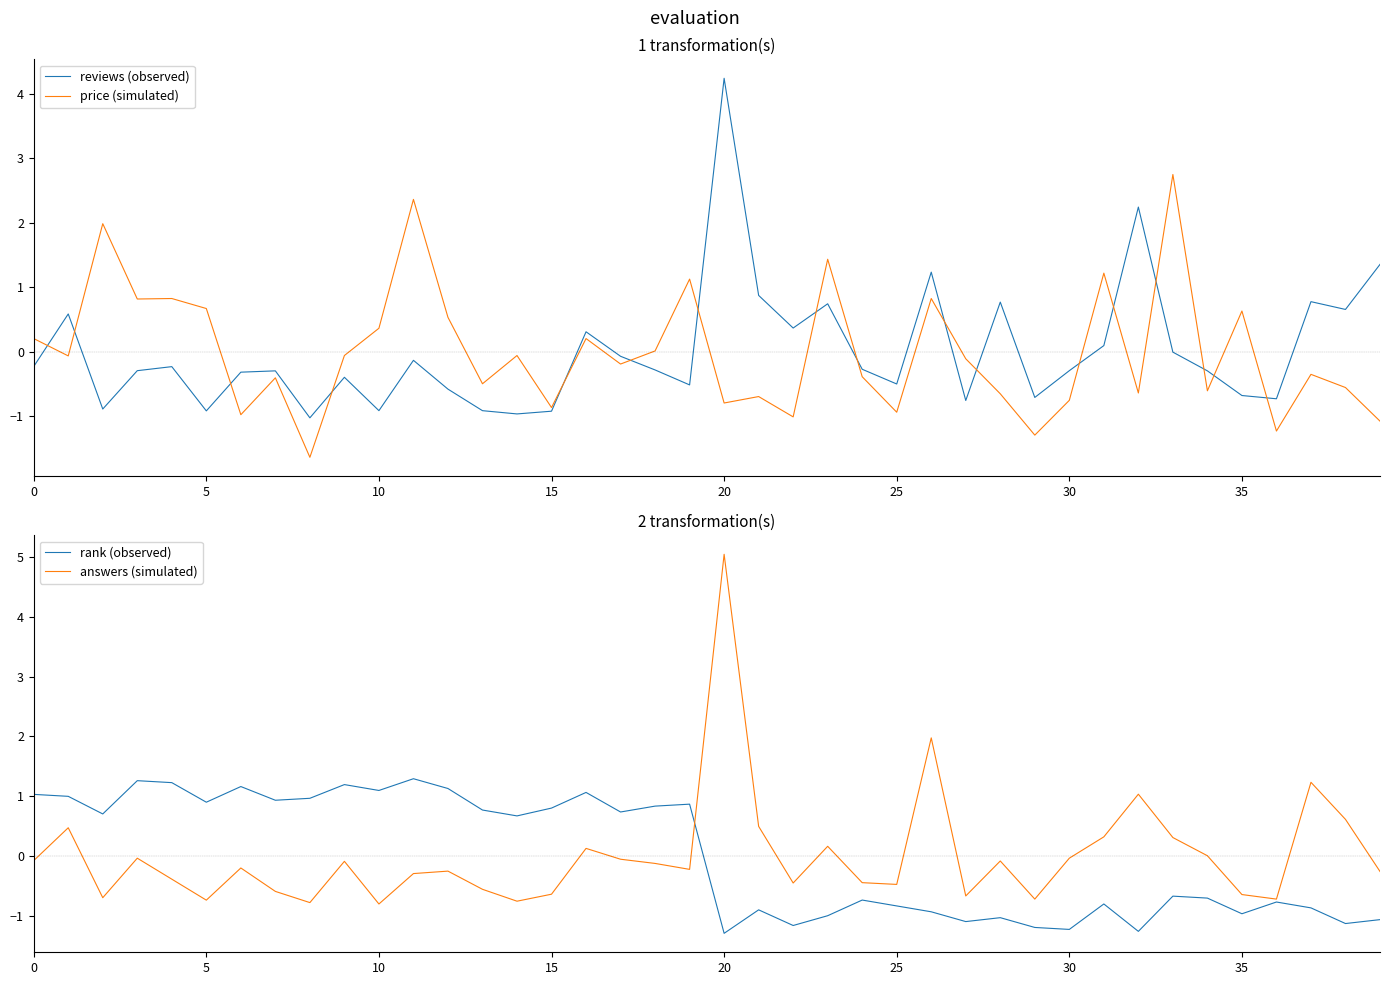

At which category is the sum across all series the highest?

20